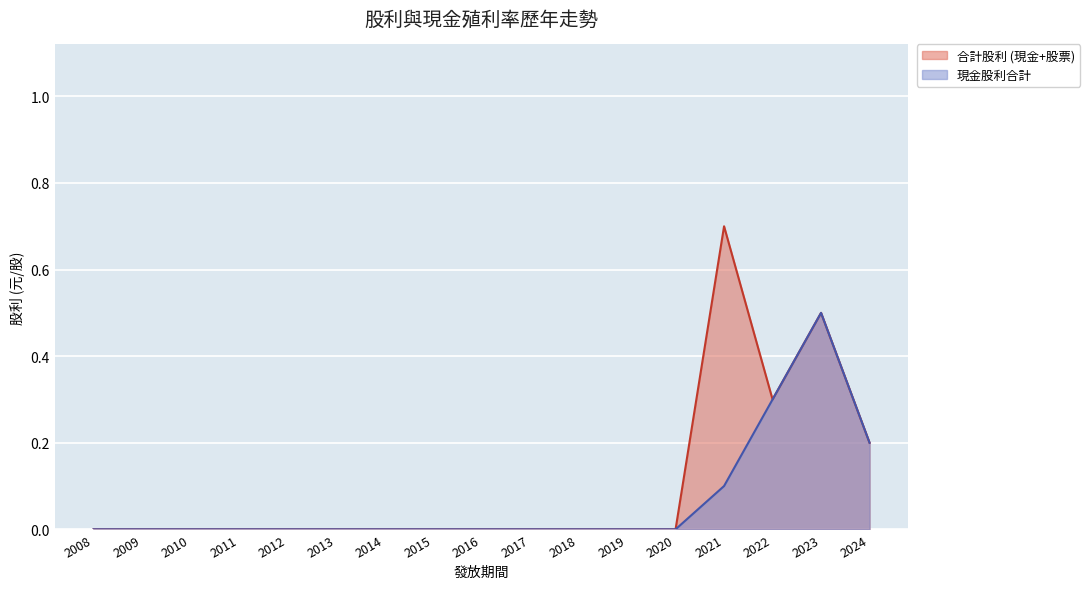

How many 合計股利 values are between 0 and 1?

17